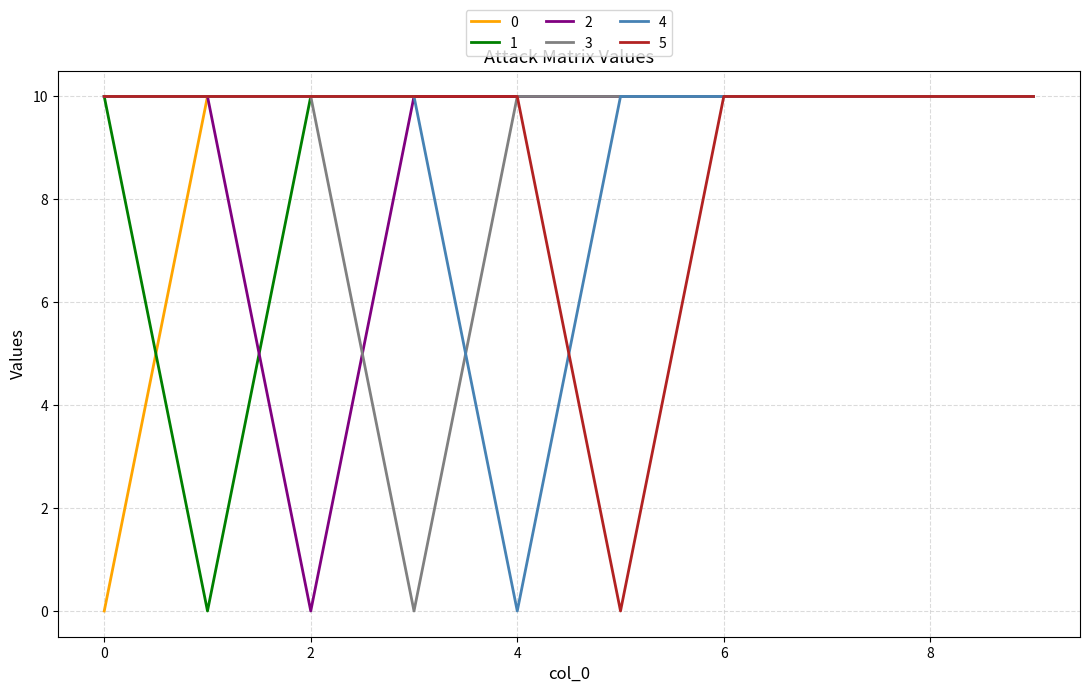

True or false: 2 and 4 intersect in this chart.

False